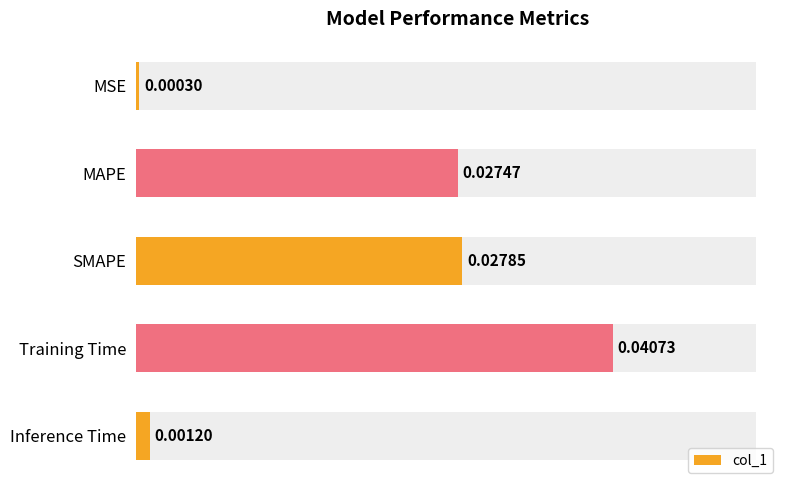

The chart shows a value of 0.0 at 3. True or false?

True